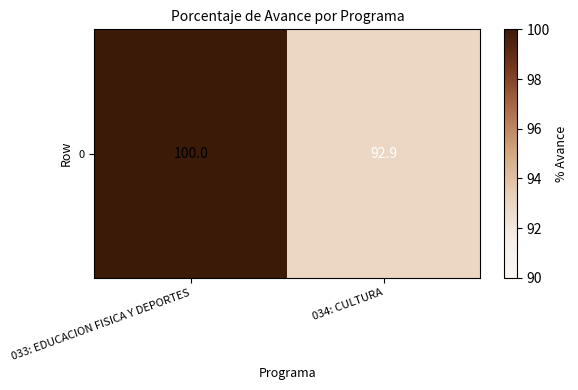

Rank the categories by value from highest to lowest.

033: EDUCACION FISICA Y DEPORTES, 034: CULTURA